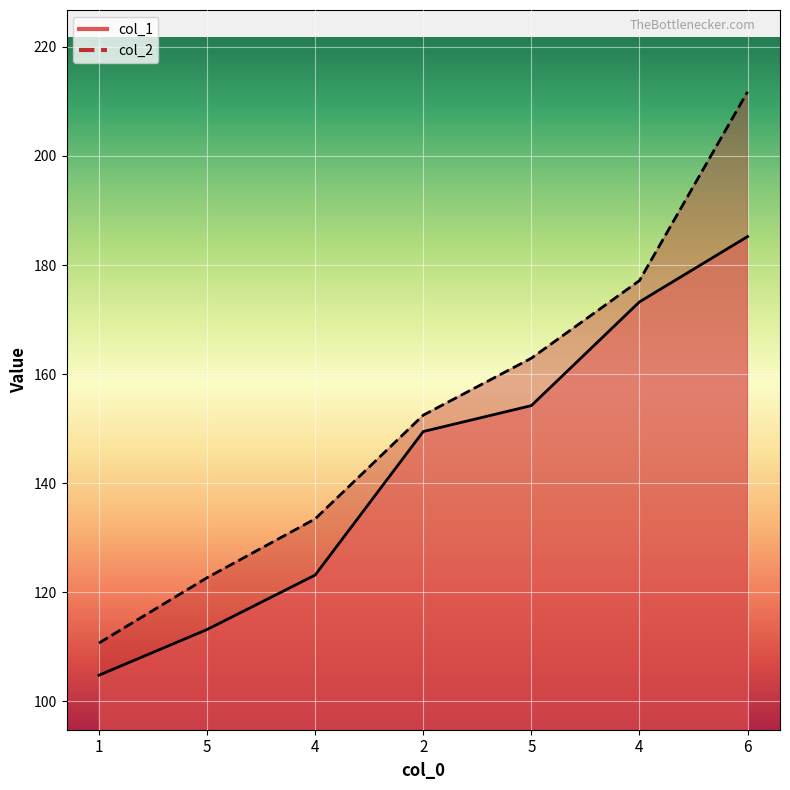

What is the label of the 2nd point from the right?

4